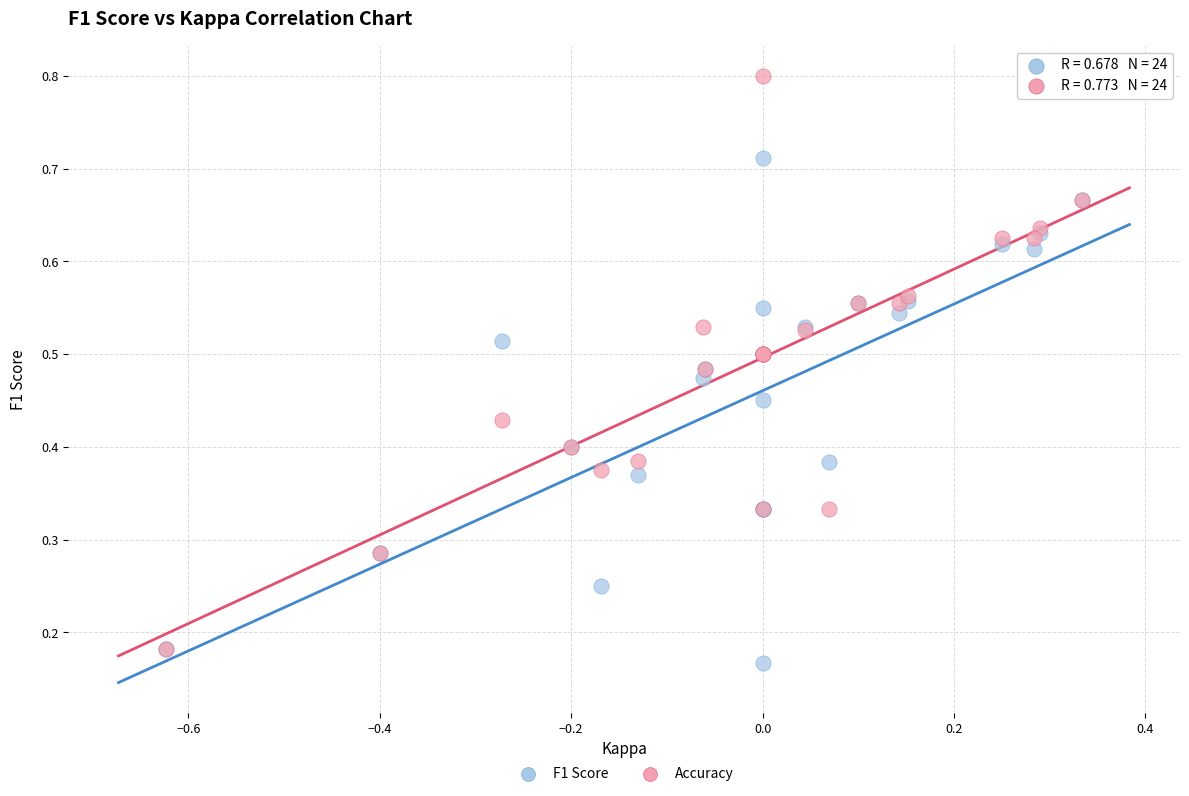

Which series contains the highest Y value?

Accuracy